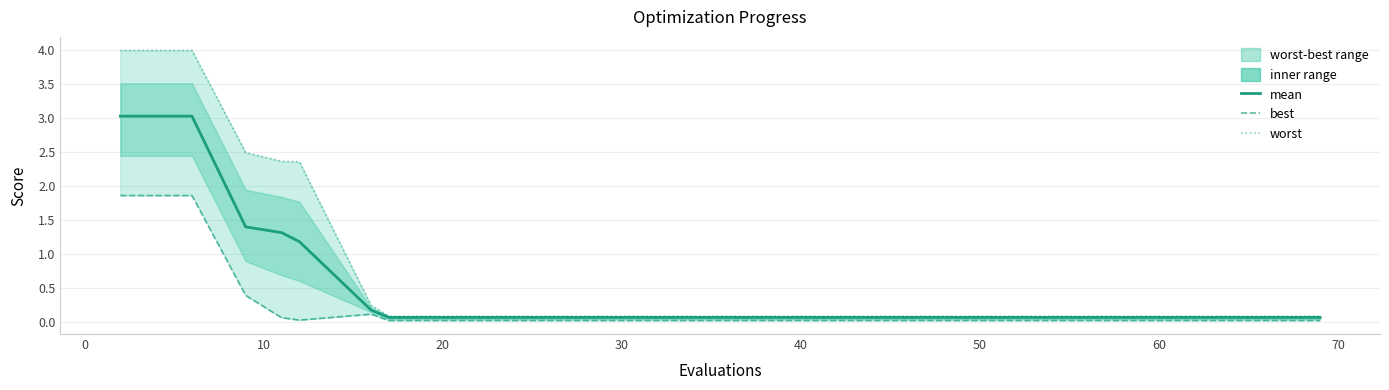

What is the difference between the highest and lowest values at 10?

2.1